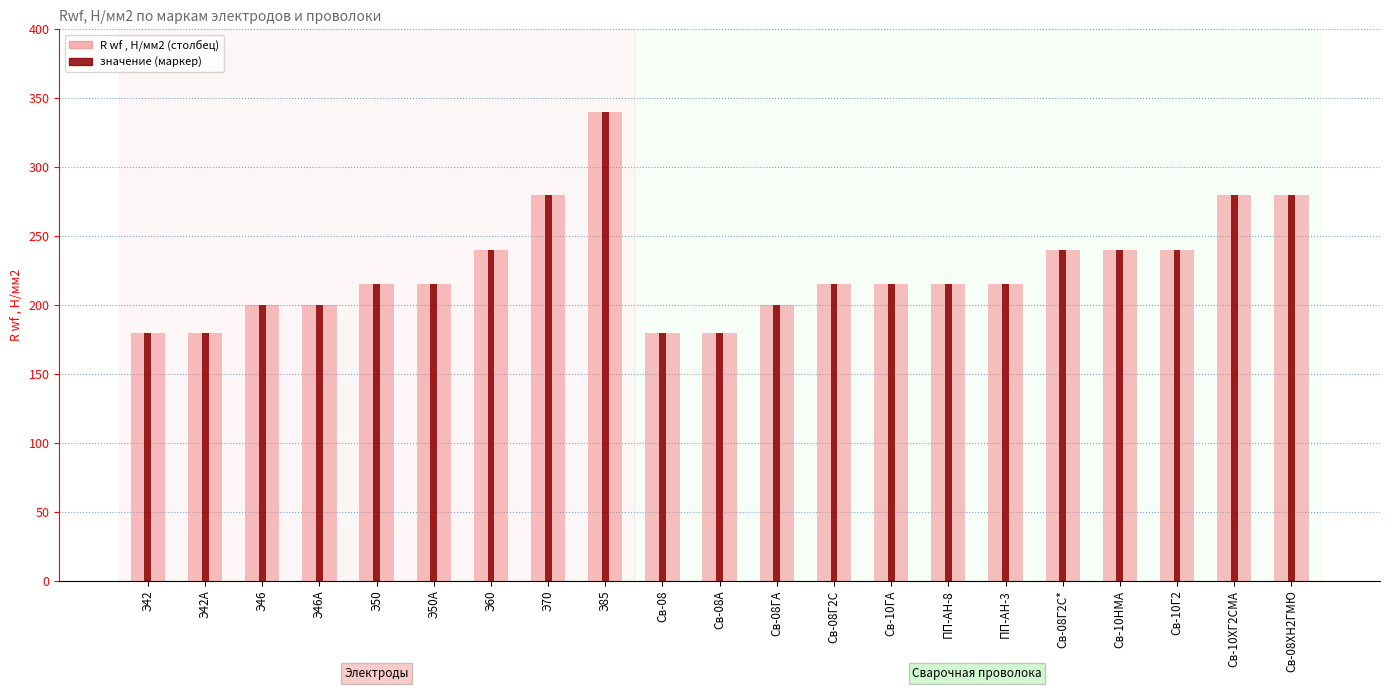

How many distinct data groups are displayed?

2